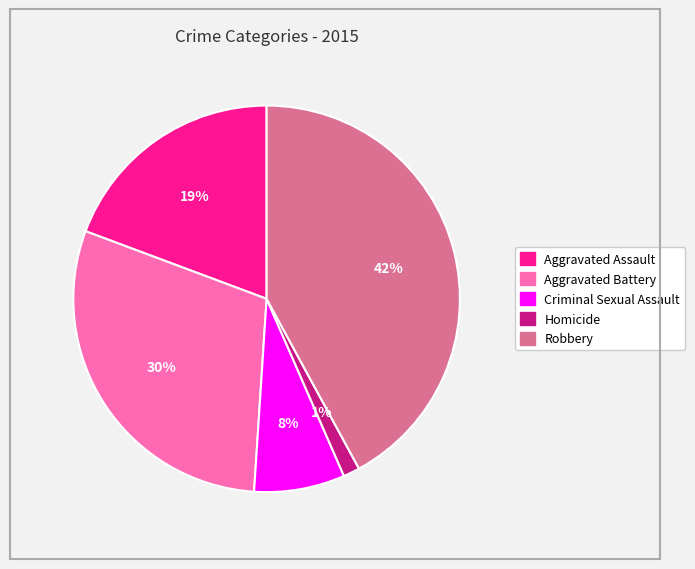

Does any single category account for the majority?

No